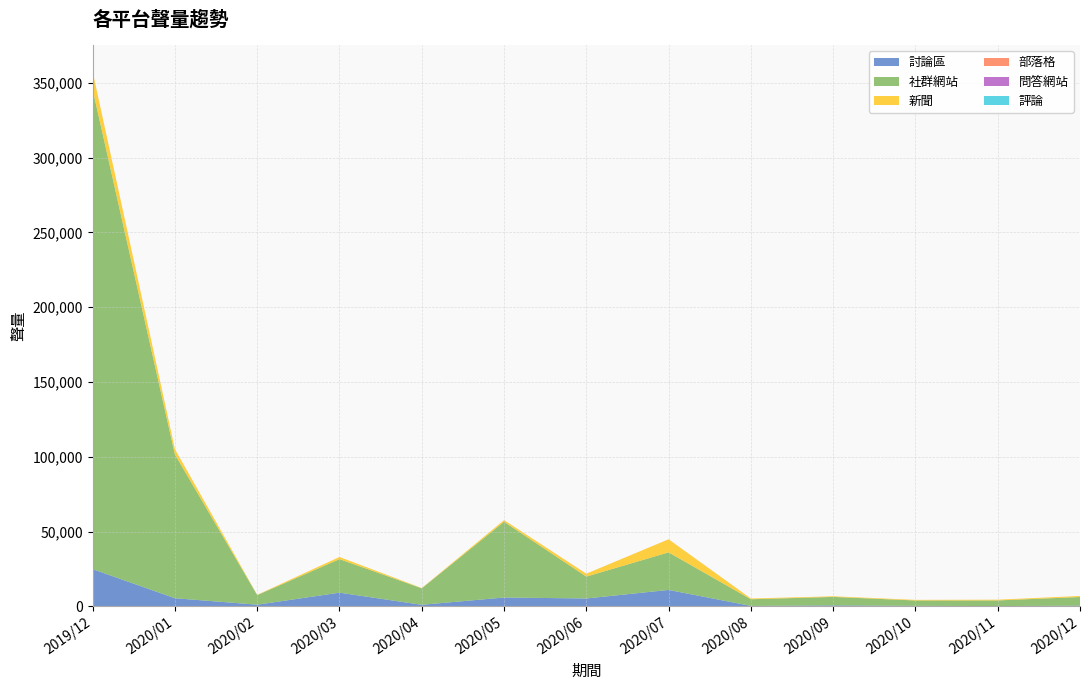

Reading left to right, extract all data points from this chart.

討論區: 24909	5492	1156	9208	1091	5959	5322	11037	354	701	407	250	504
社群網站: 320610	96047	6410	22410	11000	50639	14627	25096	4443	5654	3567	3755	5777
新聞: 11867	3550	184	1425	185	1087	1923	8742	483	399	393	498	681
部落格: 60	25	8	6	6	12	11	19	8	10	4	3	14
問答網站: 0	0	1	0	2	0	0	0	0	0	1	0	0
評論: 0	0	0	0	0	0	0	0	0	0	1	0	0